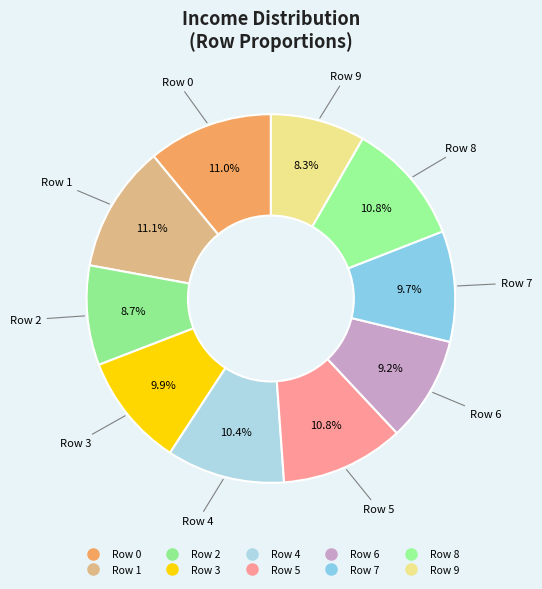

What is the total percentage of Row 0 and Row 6?

20.2%